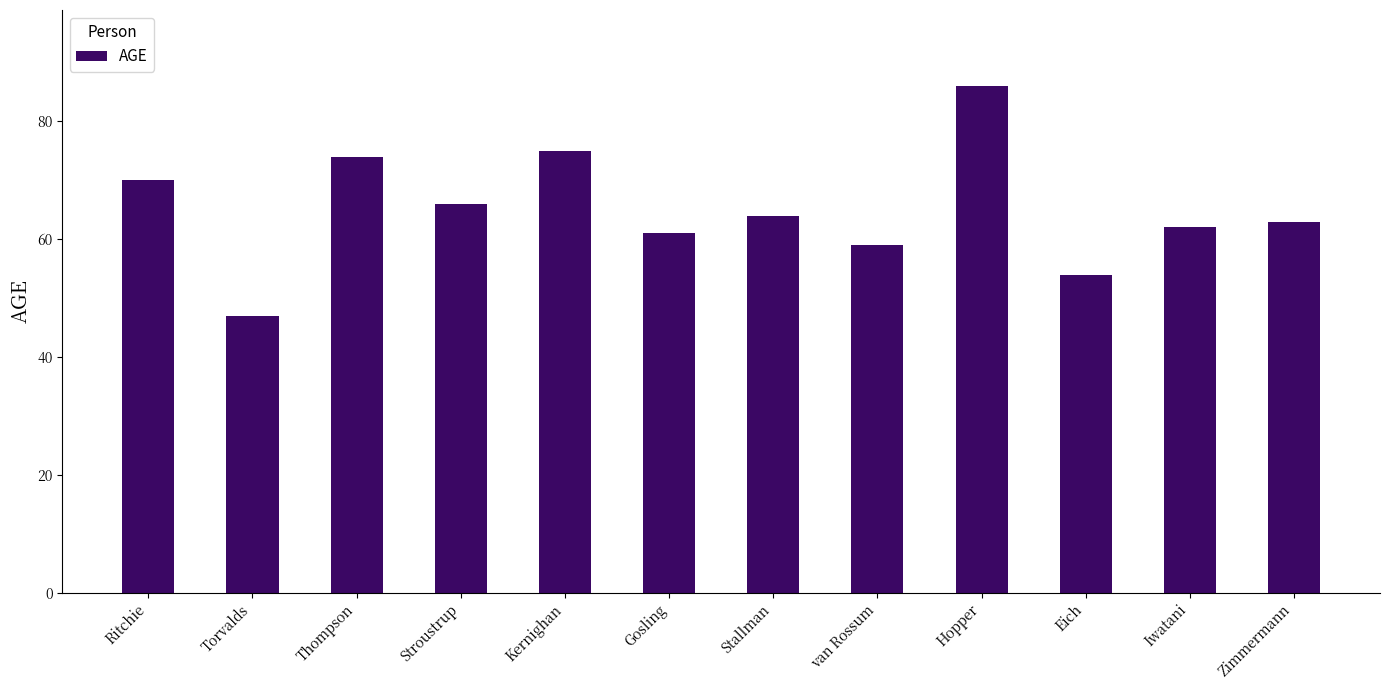

Reading left to right, transcribe all the data shown in this chart.

Ritchie=70	Torvalds=47	Thompson=74	Stroustrup=66	Kernighan=75	Gosling=61	Stallman=64	van Rossum=59	Hopper=86	Eich=54	Iwatani=62	Zimmermann=63